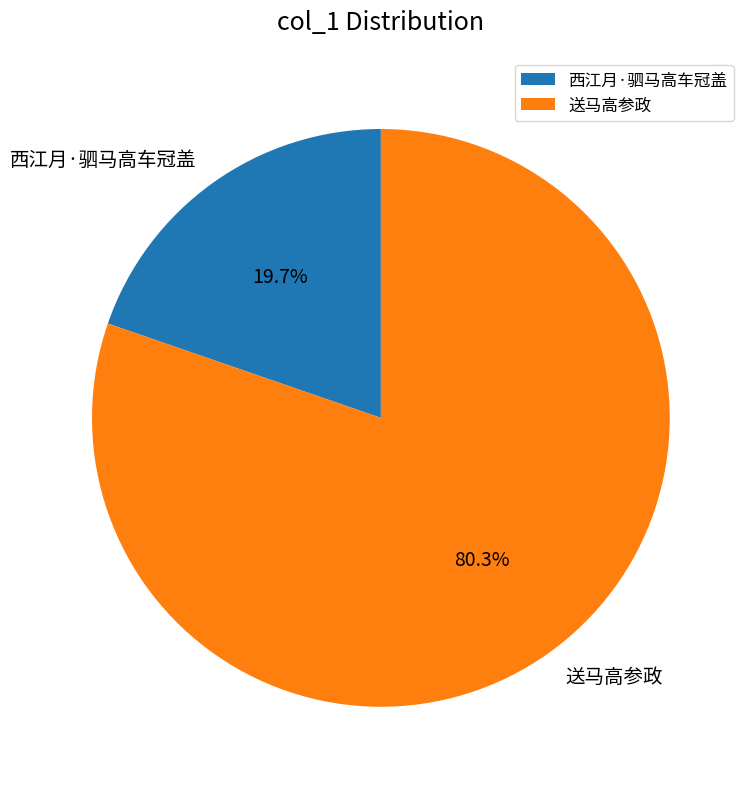

What percentage is the 送马高参政 slice, to the nearest percent?

80%